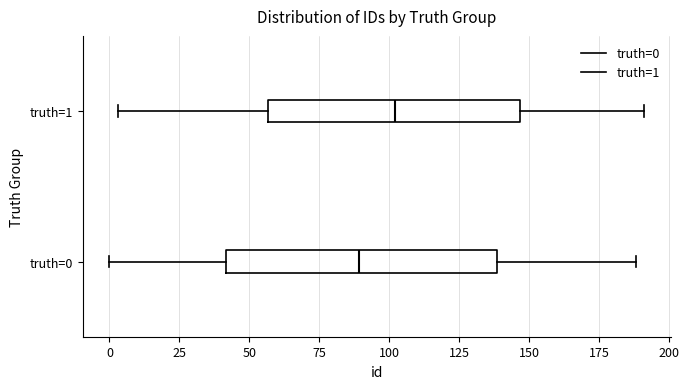

Which box's median line is the furthest to the right?

truth=1